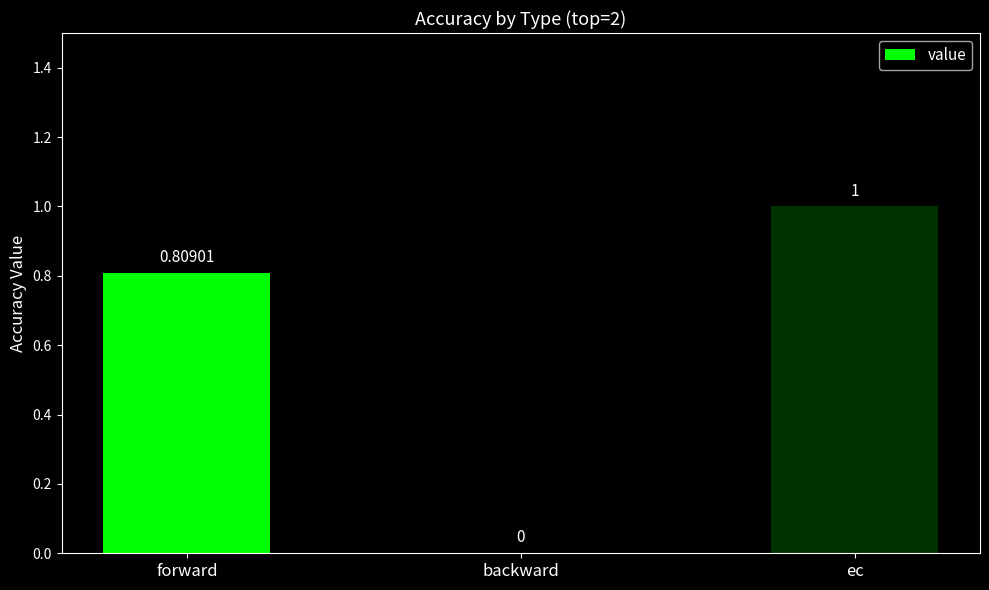

Which category has the highest value across all series?

ec